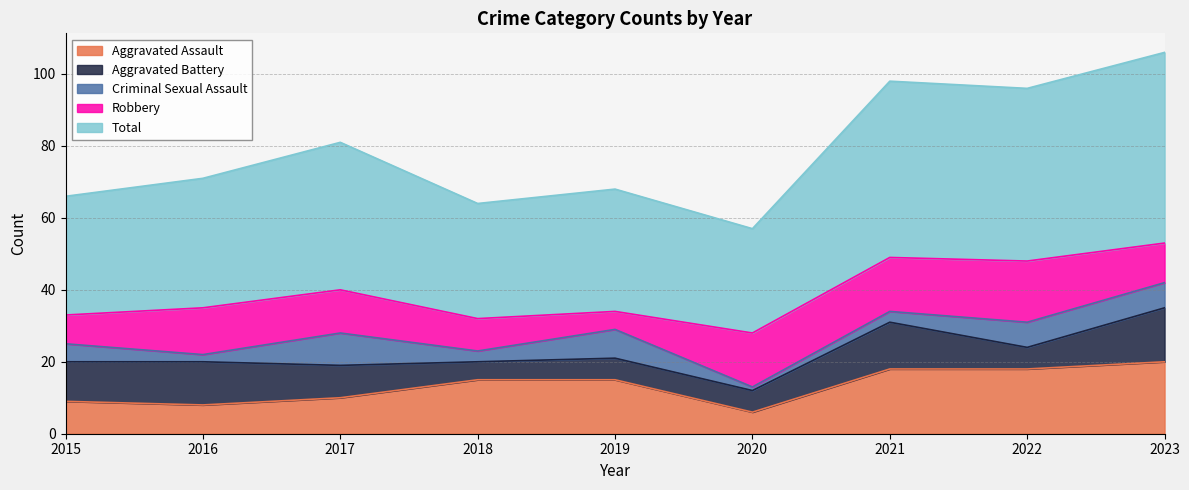

Read the Robbery value at 2023, to the nearest 10.

10